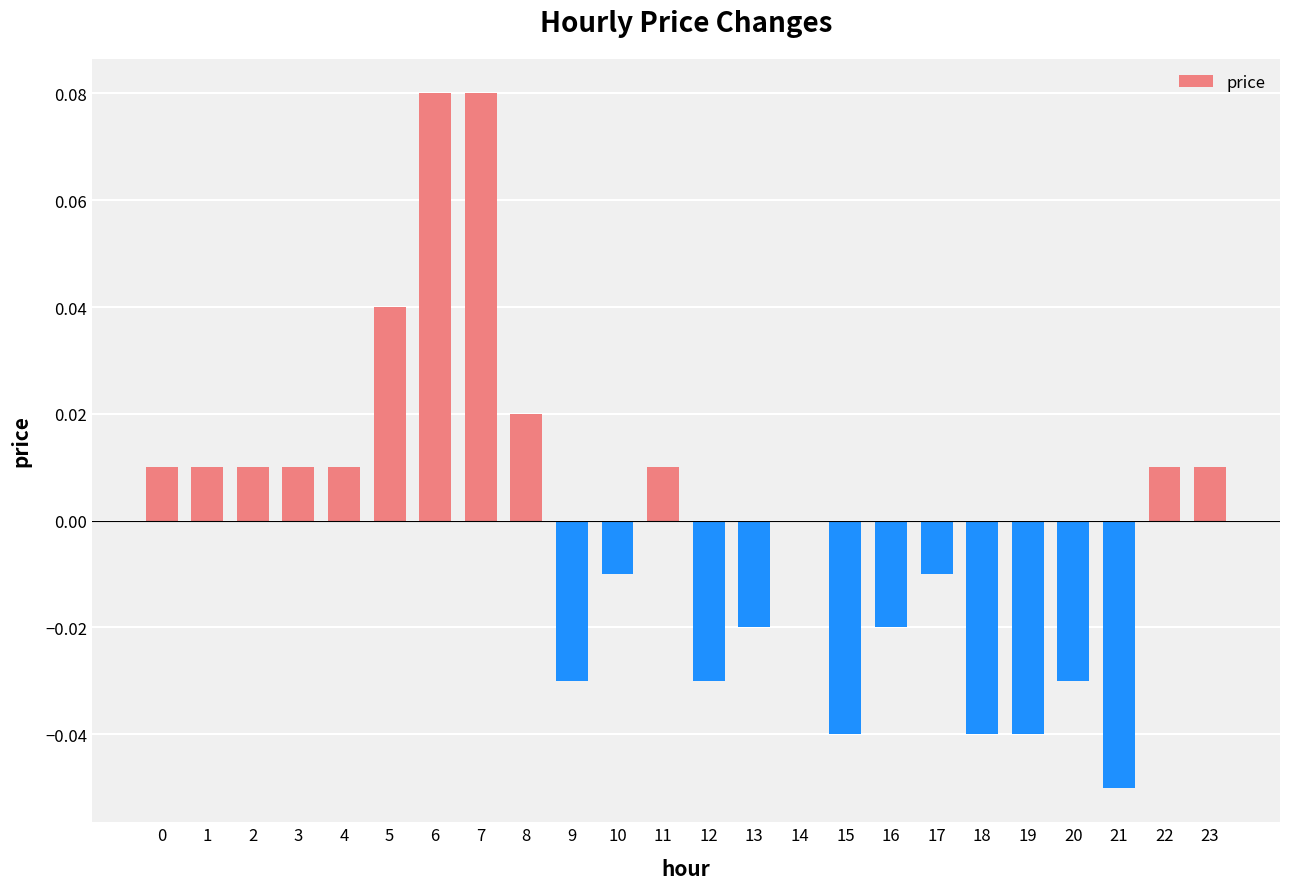

At which label is the value closest to 0?

14